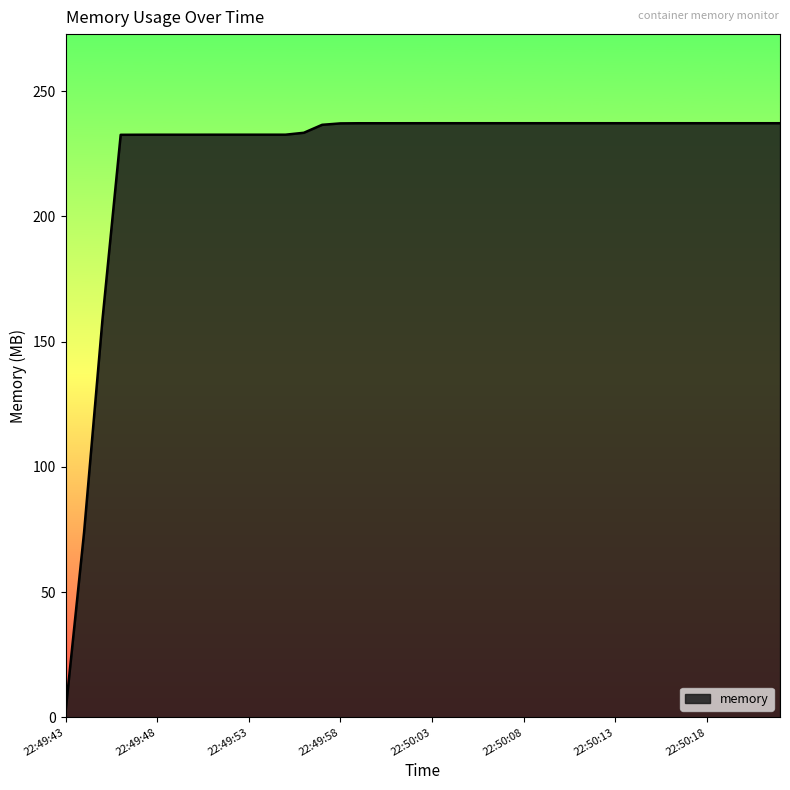

What is the difference between the maximum and minimum values?

234.2